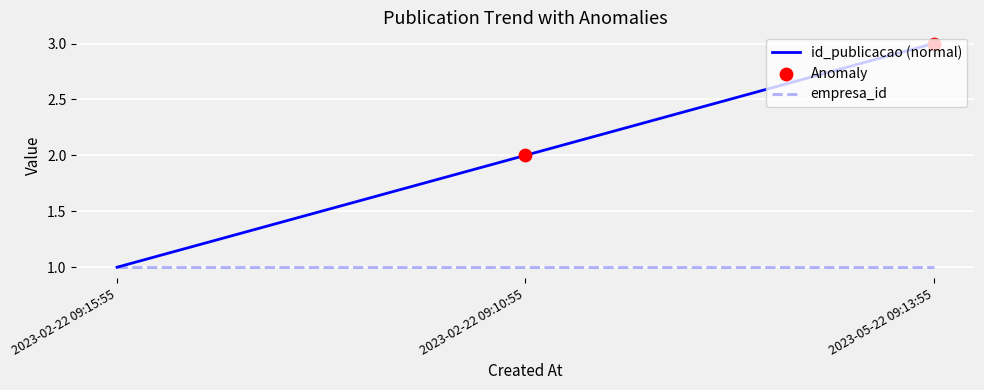

Which series has the widest spread of values?

id_publicacao (normal)